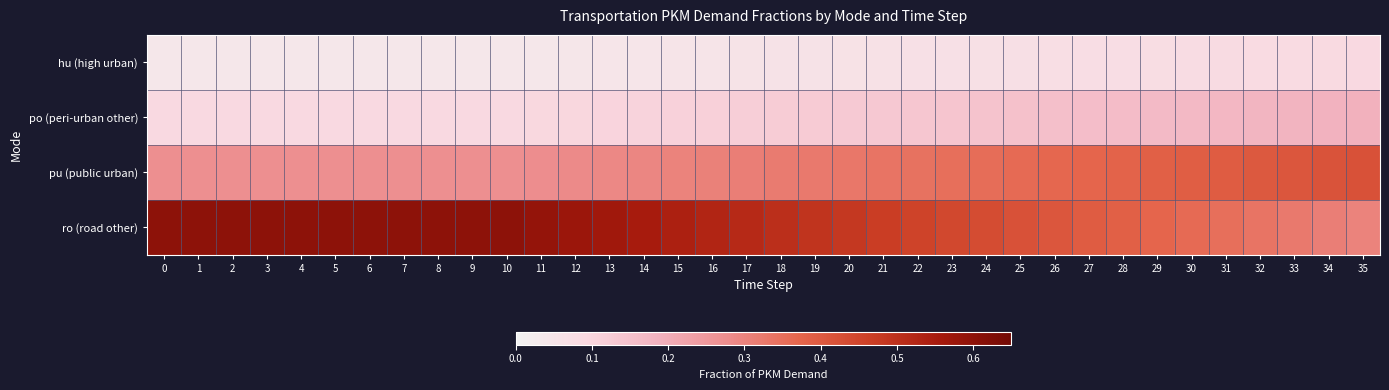

What is the spread (max minus min) of values at 34?

0.3